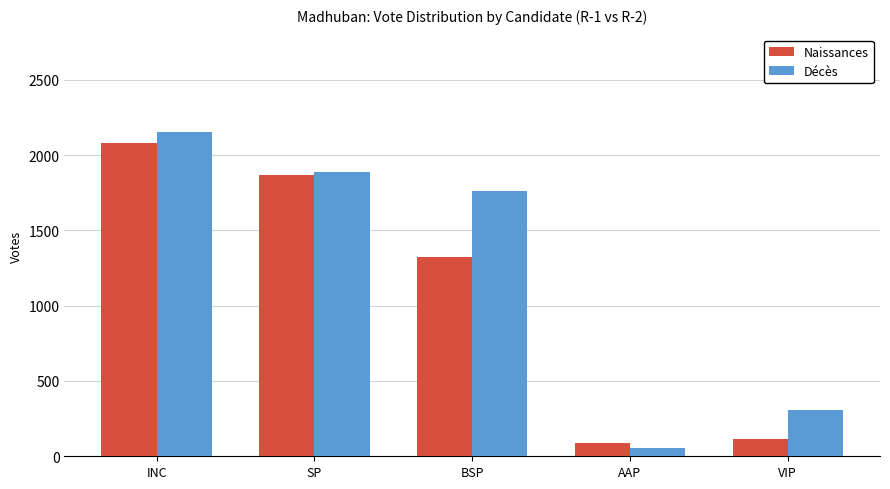

Are the bars horizontal?

No